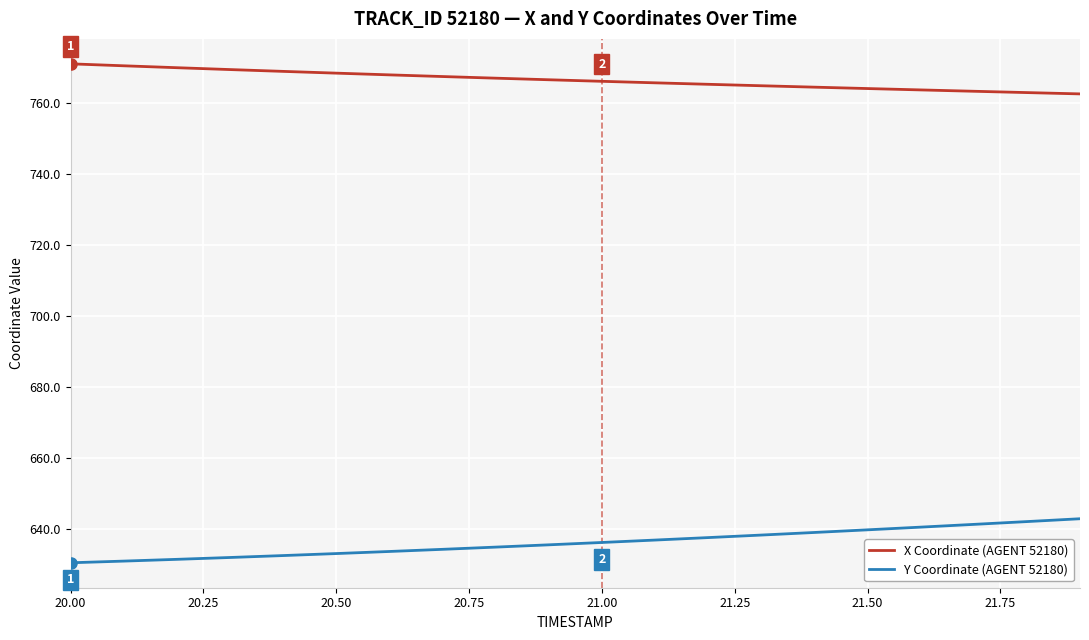

True or false: Y Coordinate (AGENT 52180) and X Coordinate (AGENT 52180) intersect in this chart.

False